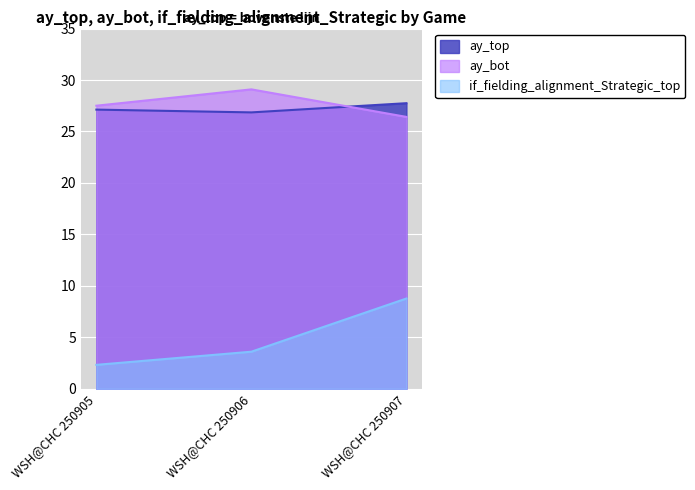

Reading left to right, what are all the values shown in this chart?

ay_top: WSH@CHC 250905=27.1	WSH@CHC 250906=26.9	WSH@CHC 250907=27.7
ay_bot: WSH@CHC 250905=27.5	WSH@CHC 250906=29.1	WSH@CHC 250907=26.4
if_fielding_alignment_Strategic_top: WSH@CHC 250905=2.3	WSH@CHC 250906=3.6	WSH@CHC 250907=8.8